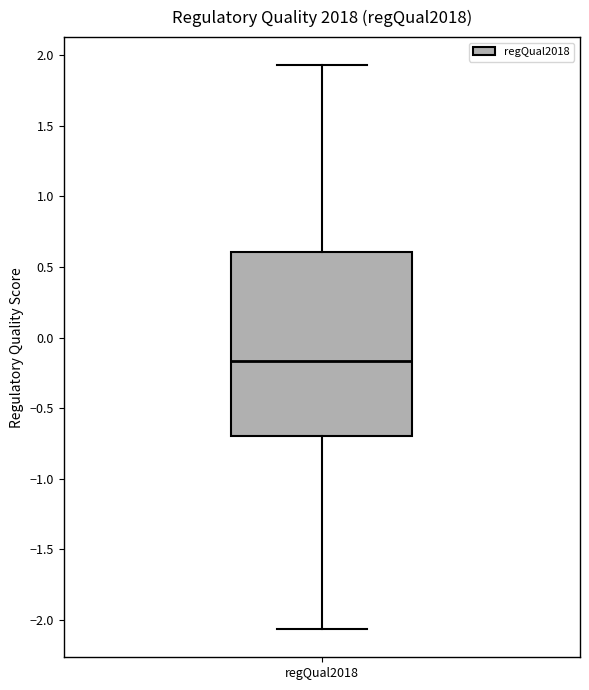

Where does the lower whisker of the box for regQual2018 end on the y-axis? The values are not printed on the chart, so give them approximately, as read against the axis.

-2.05